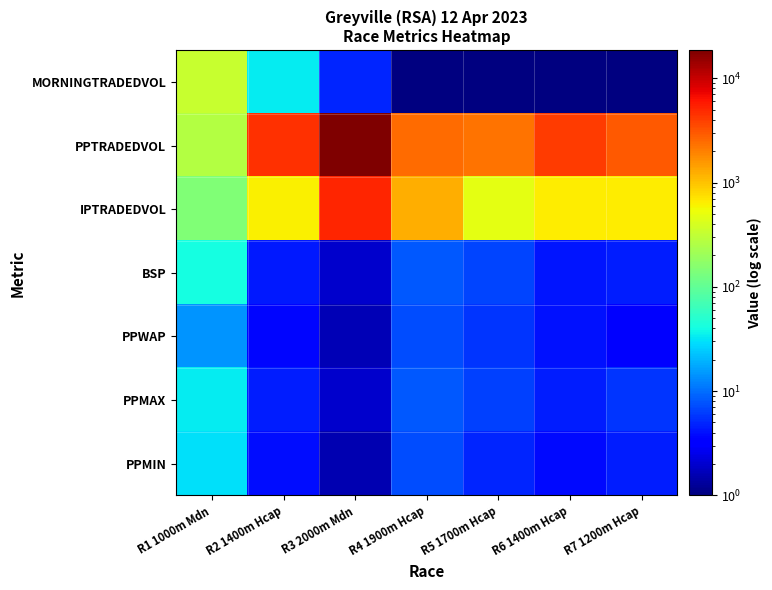

At how many categories does at least one series exceed 2217?

6